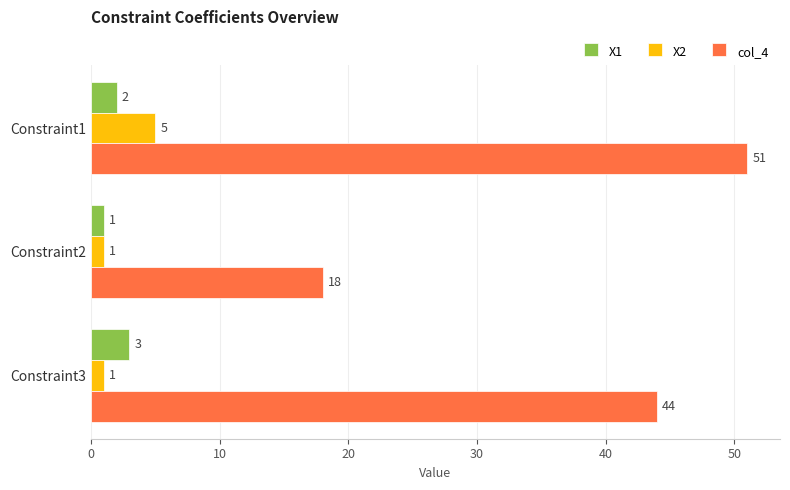

Where is X1 nearest to the value 2?

Constraint1